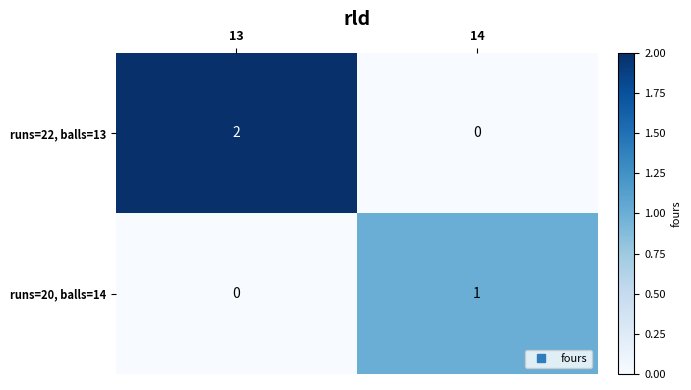

Reading left to right, list all the values displayed in this chart.

runs=22, balls=13: 2	0
runs=20, balls=14: 0	1